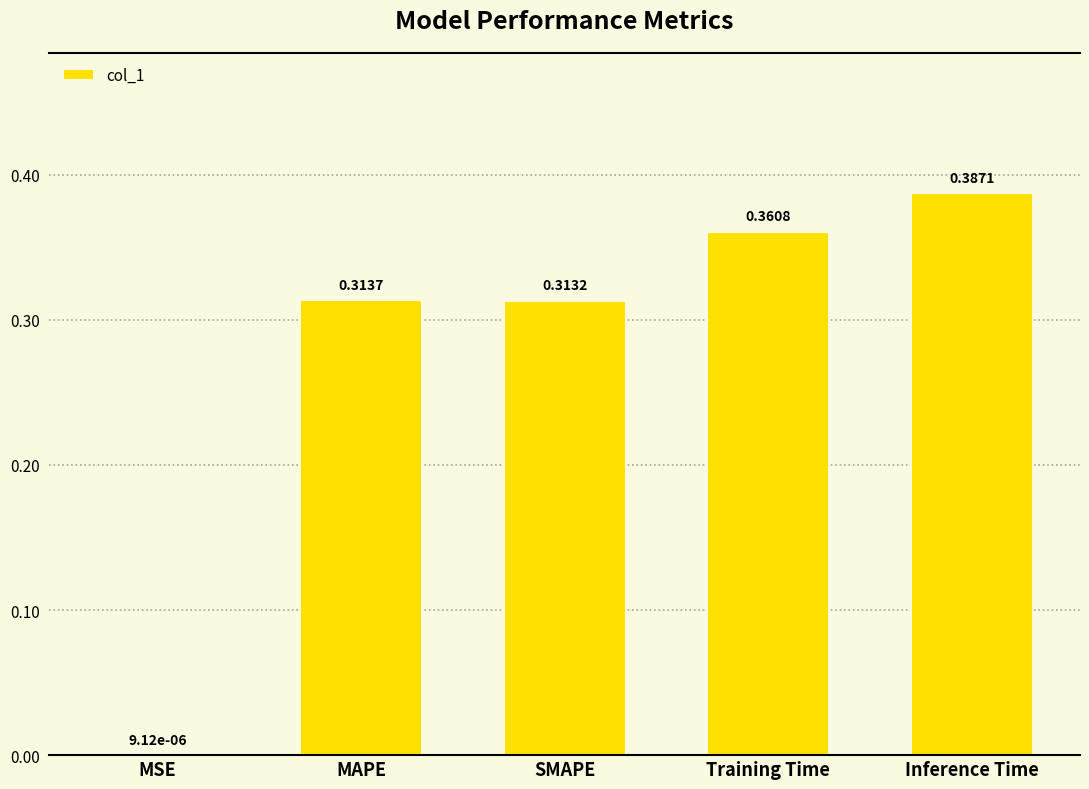

Count the number of categories in the chart.

5